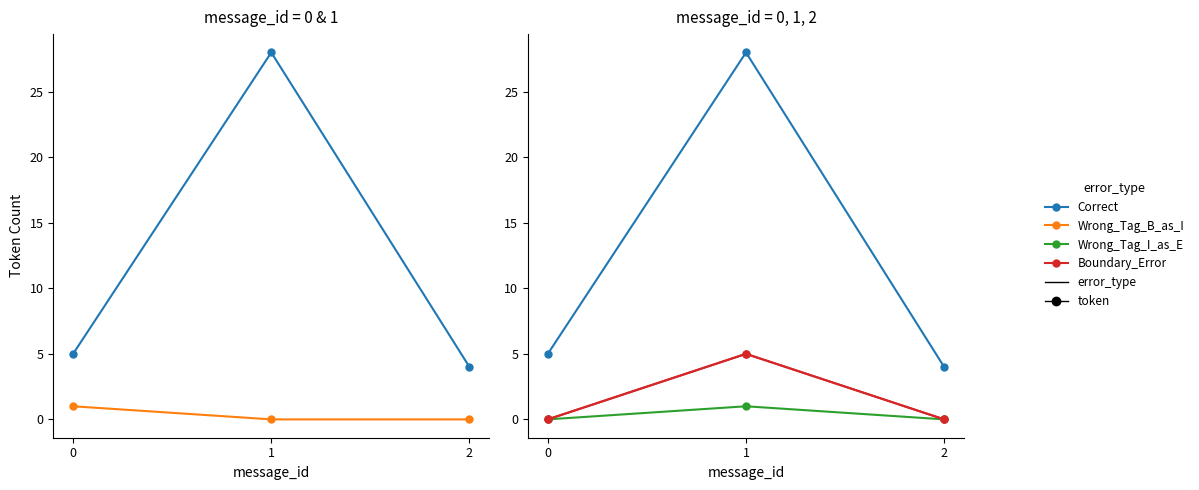

What is the difference between the highest and lowest values at 2?

4